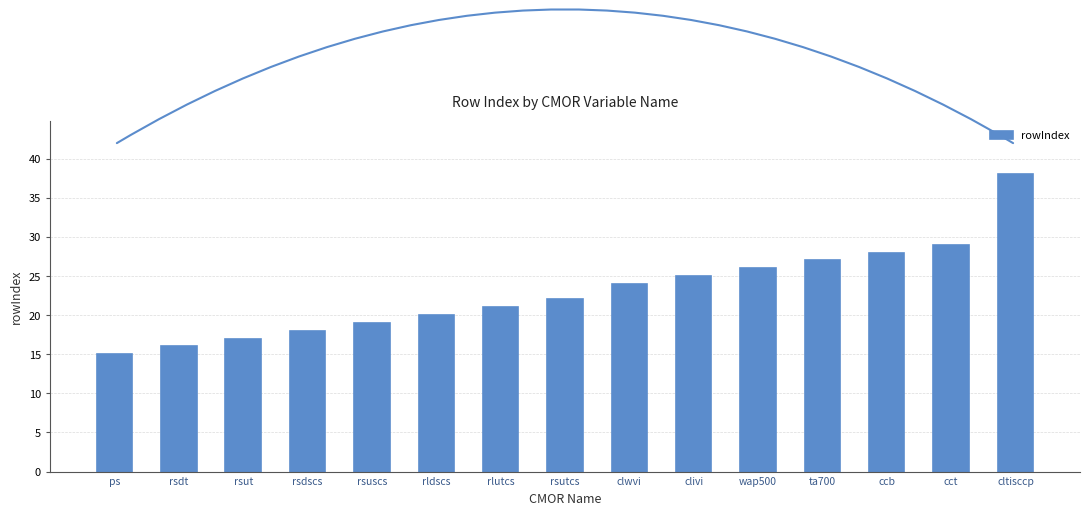

List the labels in order of value, smallest first.

ps, rsdt, rsut, rsdscs, rsuscs, rldscs, rlutcs, rsutcs, clwvi, clivi, wap500, ta700, ccb, cct, cltisccp